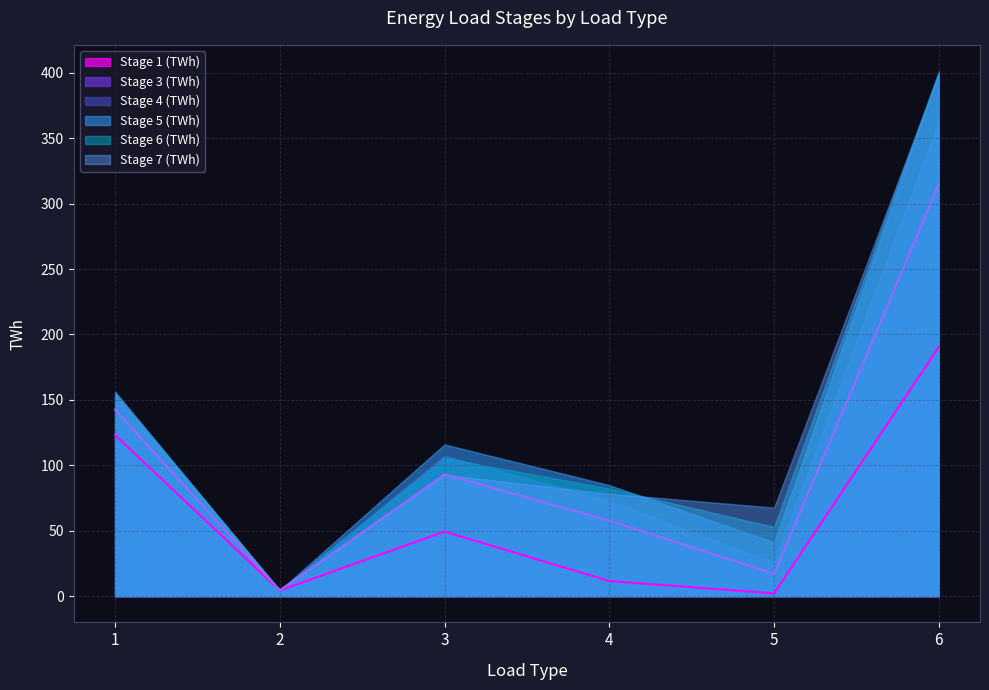

Between 6 and 2, which is larger?

6